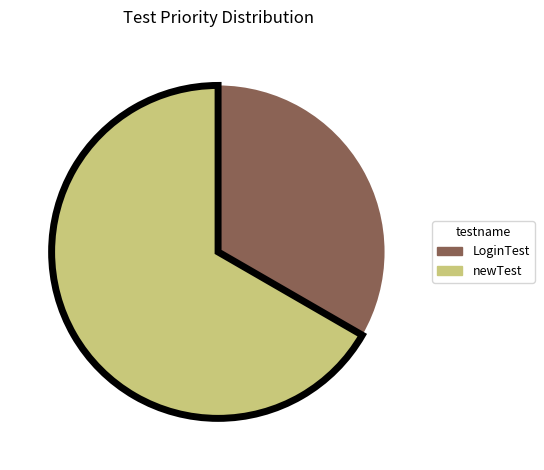

True or false: newTest accounts for 73% of the total.

False